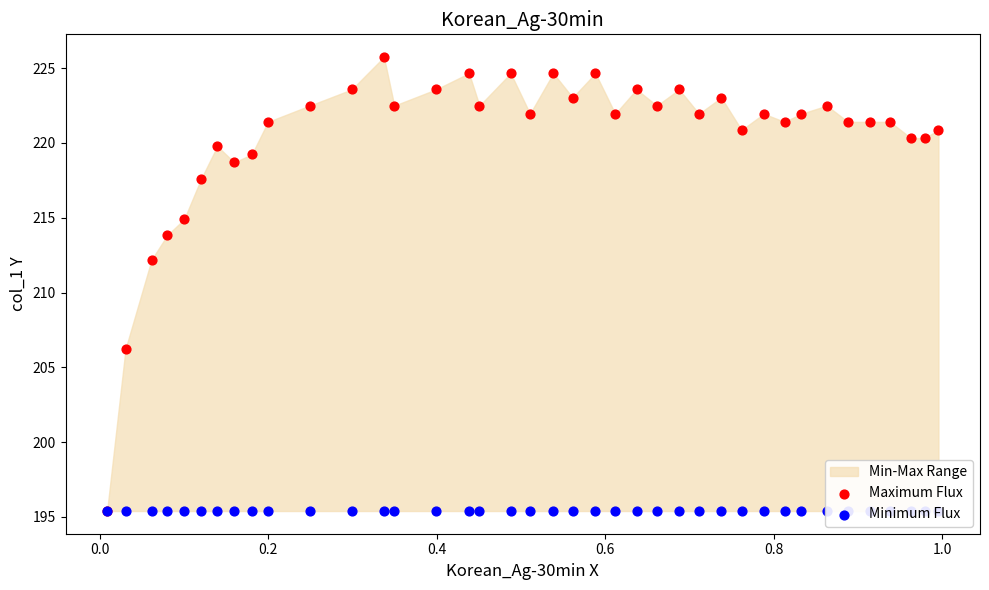

Is the value of Minimum Flux at 26 greater than the value of Maximum Flux at 32?

No